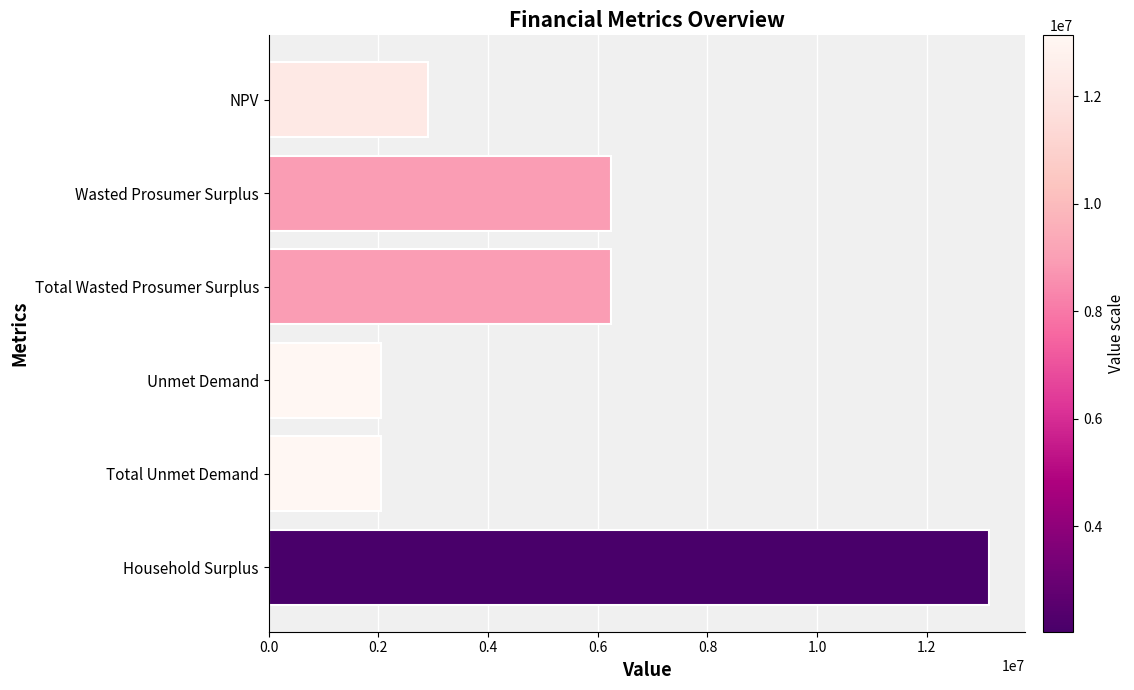

What is the label of the 2nd bar from the bottom?

Total Unmet Demand